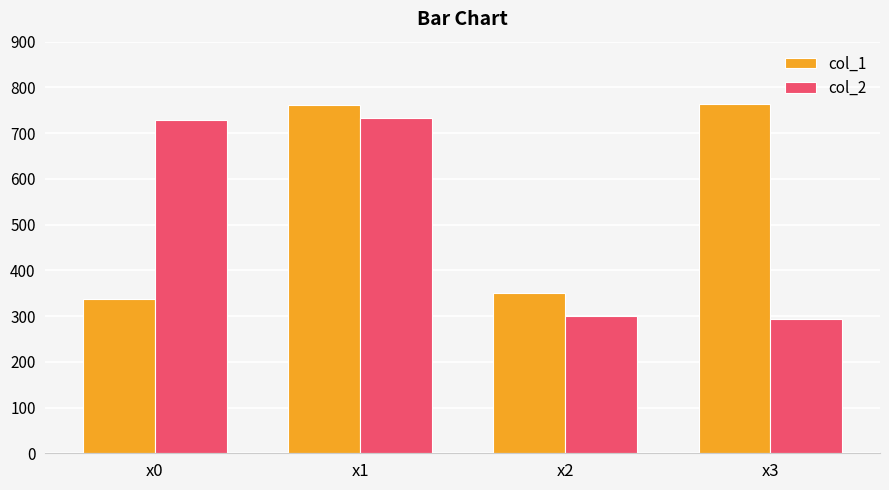

At how many categories does at least one series exceed 590?

3